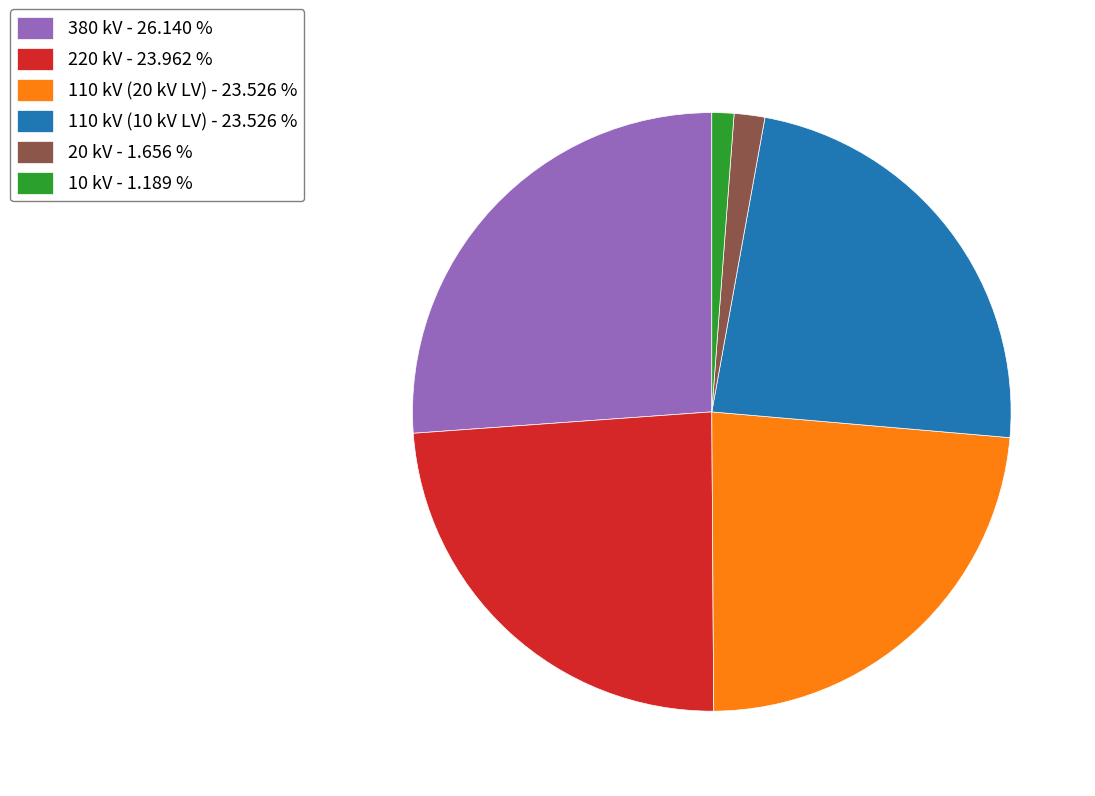

Is the sum of 110 kV (20 kV LV) - 23.526 % and 220 kV - 23.962 % greater than half?

No